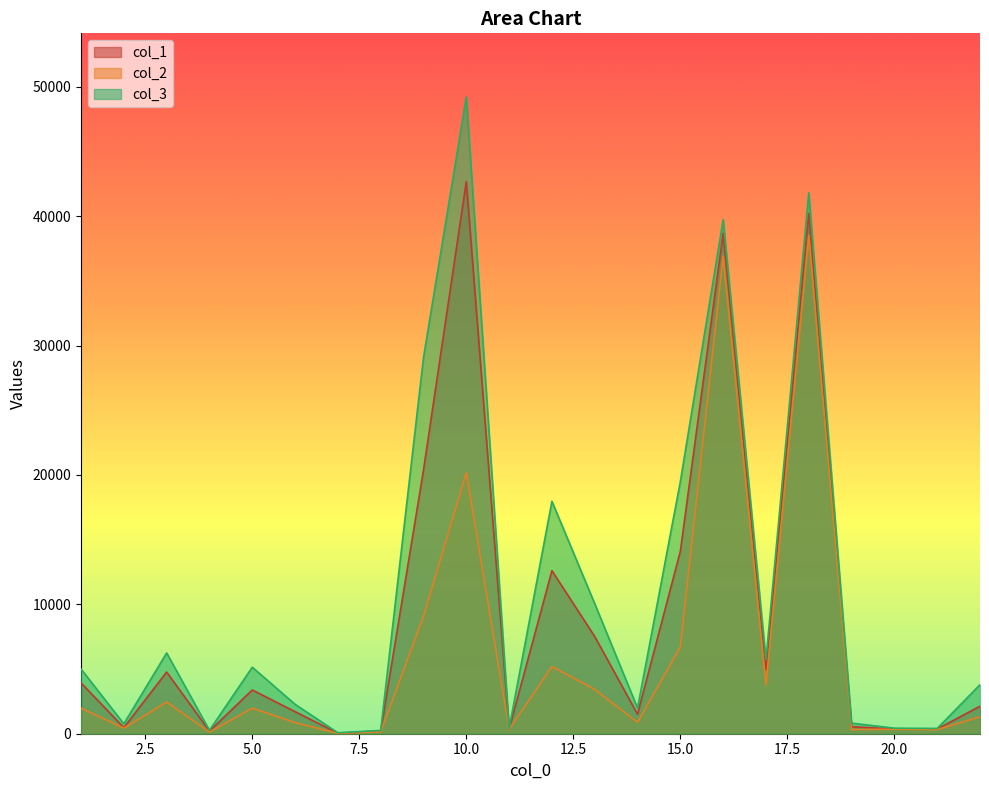

Reading right to left, extract all data points from this chart.

col_1: 2125.2	363.6	363.0	541.4	40211.9	4941.4	38663.3	14103.2	1509.2	7512.5	12599.6	358.3	42669.9	20379.2	210.6	40.5	1704.9	3380.9	206.2	4766.0	471.4	3928.1
col_2: 1315.2	317.4	348.6	318.9	38507.0	3741.9	36875.9	6707.2	880.7	3424.3	5195.4	342.1	20172.3	9086.7	143.1	34.1	862.3	1976.7	134.6	2446.8	434.5	1980.9
col_3: 3786.3	408.0	428.0	818.5	41803.0	5714.2	39718.4	19490.5	1983.2	10049.0	17959.7	423.6	49206.0	29071.6	256.6	73.7	2273.1	5139.4	261.5	6242.3	768.4	4998.4